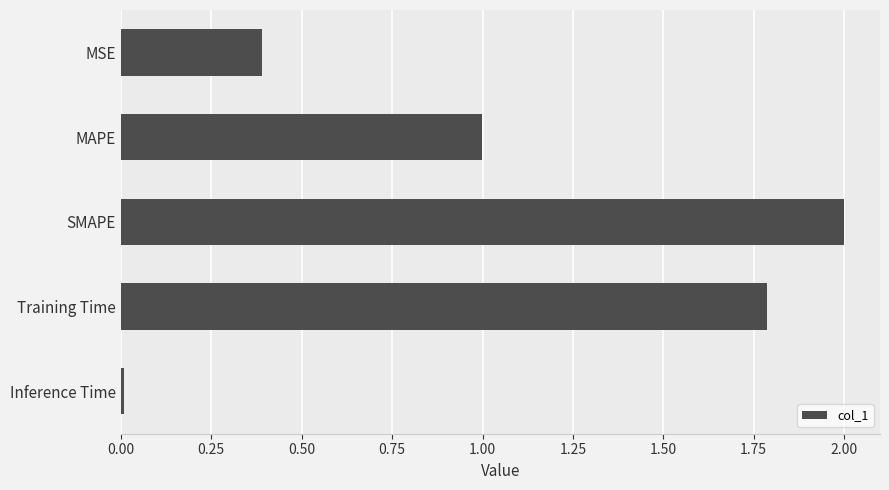

What is the value of the 3rd bar from the top?

2.0